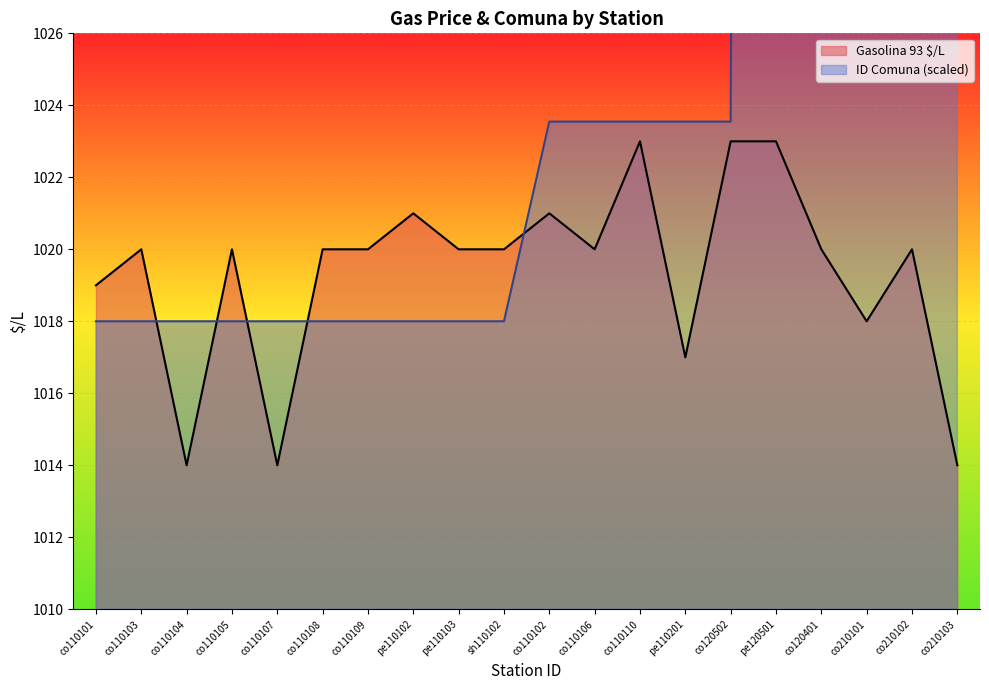

What is the difference between the maximum and second lowest values in the Gasolina 93 $/L series?

9